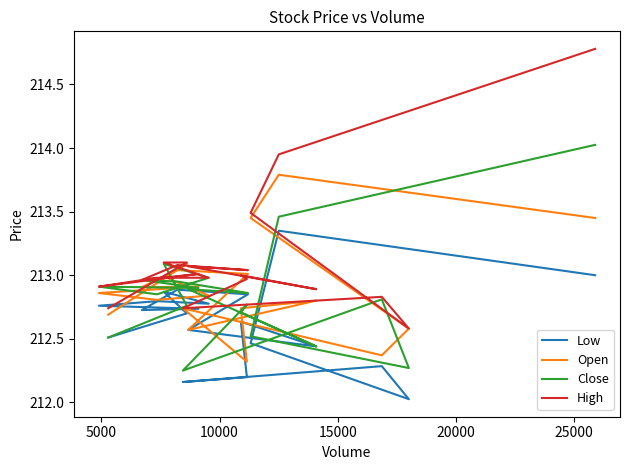

Which series has the widest spread of values?

High